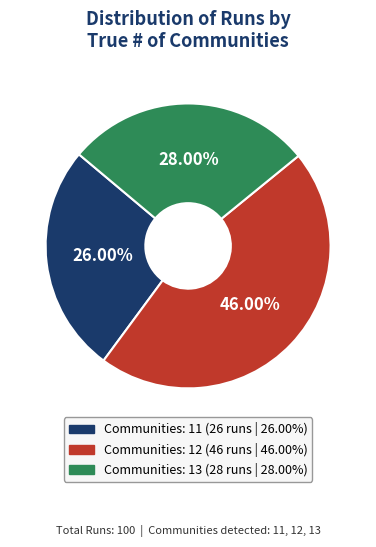

Is there any slice that represents more than half of the pie?

No